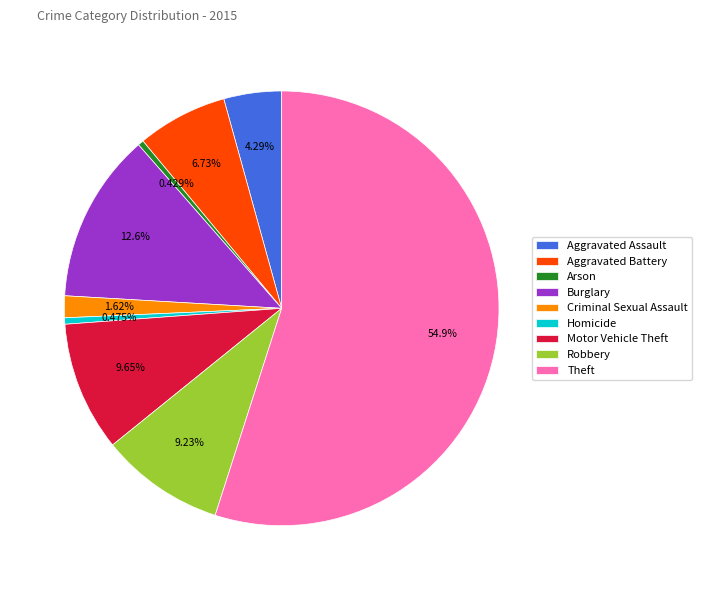

Approximately how many times larger is the value at Motor Vehicle Theft compared to Theft?

0.2